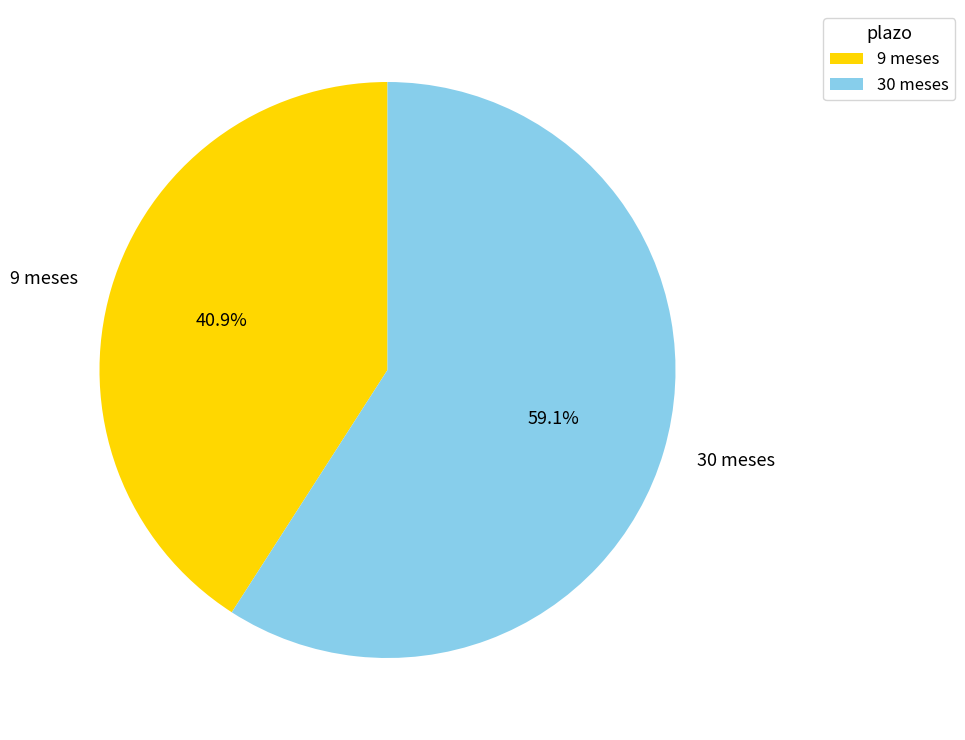

Count the number of slices in the pie.

2